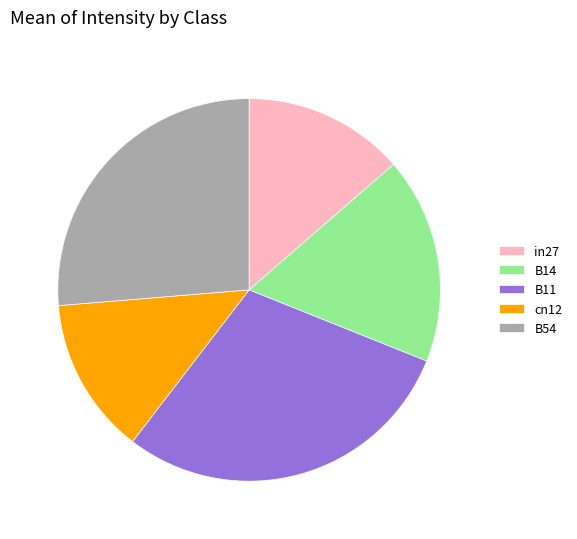

True or false: B14 accounts for 23% of the total.

False